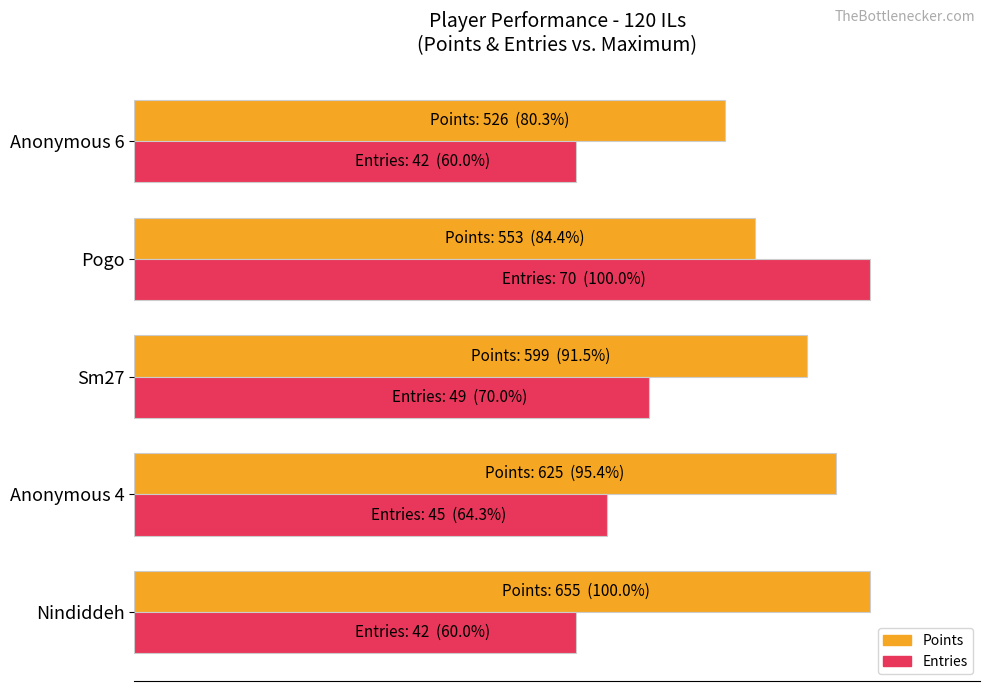

Which category has the highest value in the Entries series?

Pogo